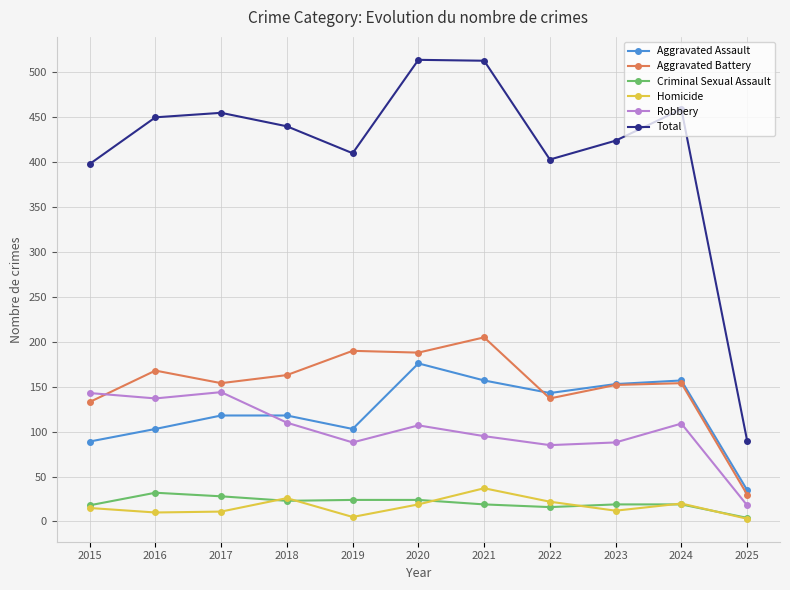

What is the spread (max minus min) of values at 2015?

383